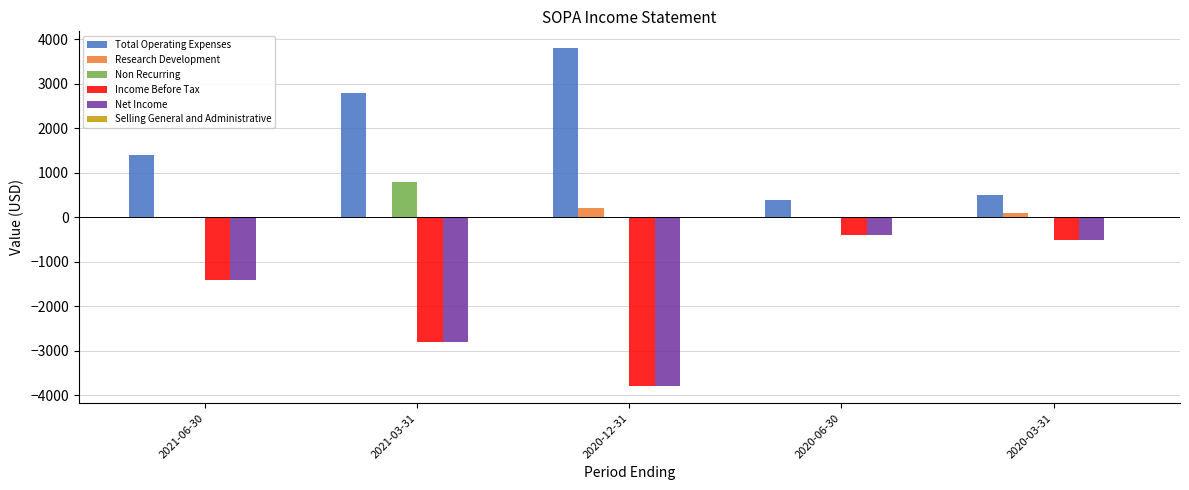

What is the spread (max minus min) of values at 2020-06-30?

800